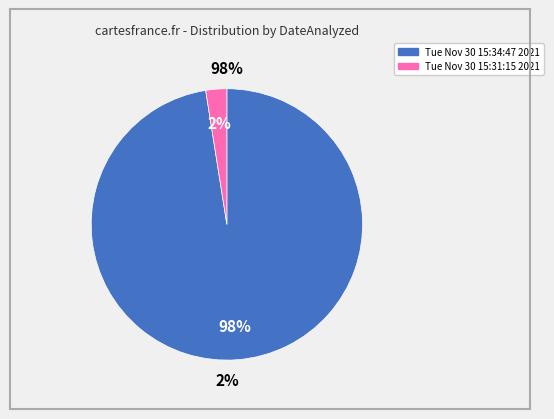

How many slices are in this pie chart?

2